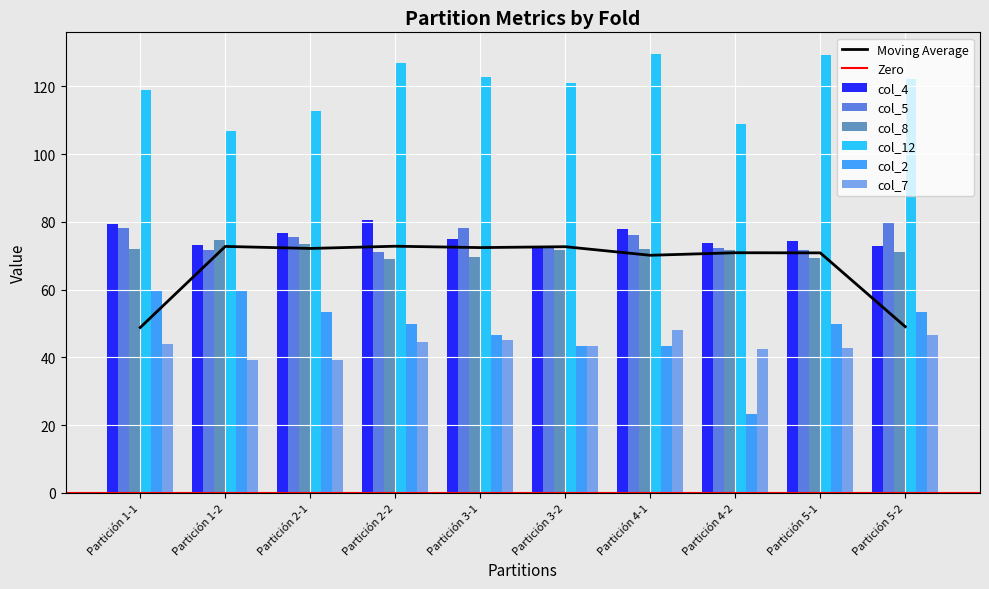

What is the lowest value of the col_8 series?

69.1